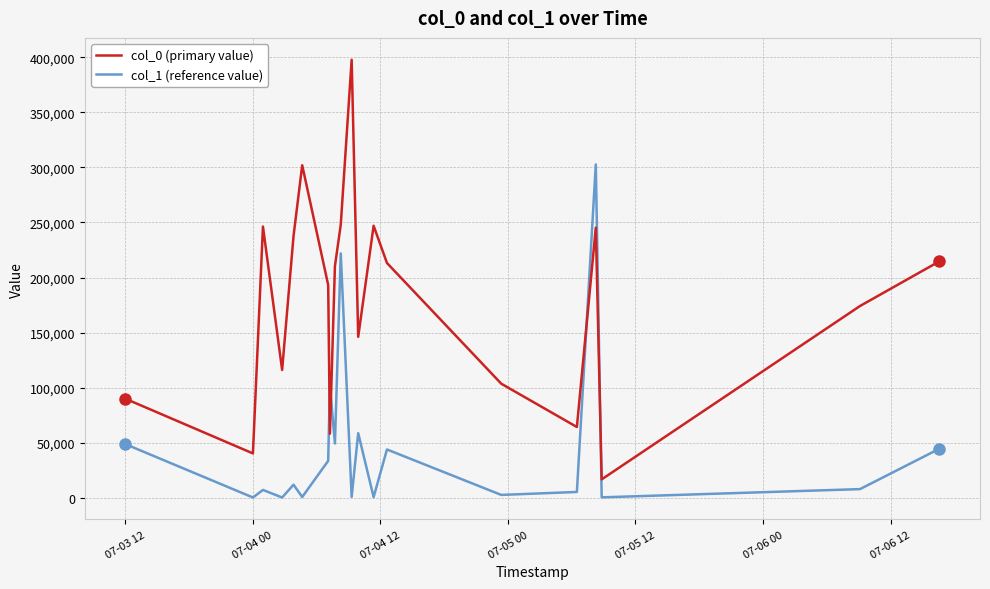

List the series in order of their peak value, lowest first.

col_1 (reference value), col_0 (primary value)